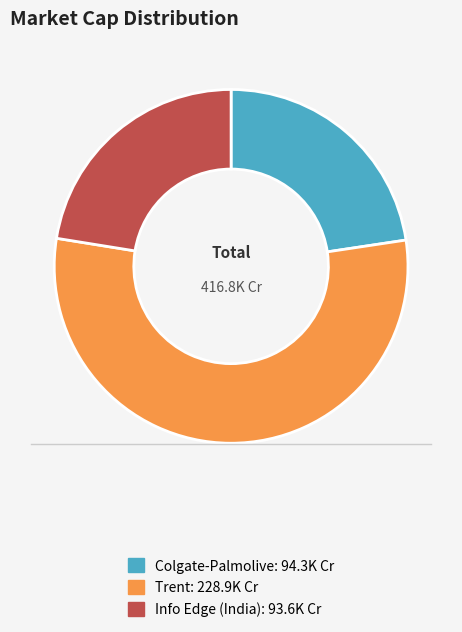

Is it true that Info Edge (India) is 8% of the pie?

False